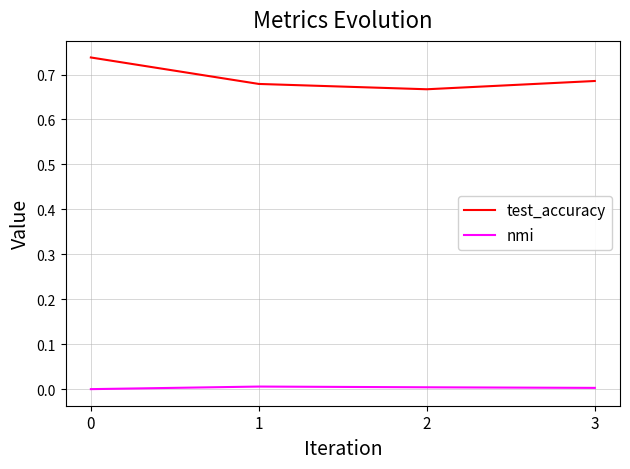

True or false: test_accuracy has more than 0 points higher than both neighbors.

False